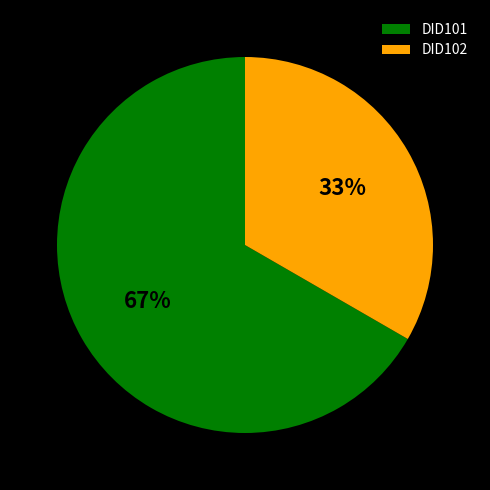

Does DID102 represent more than half of the total?

No